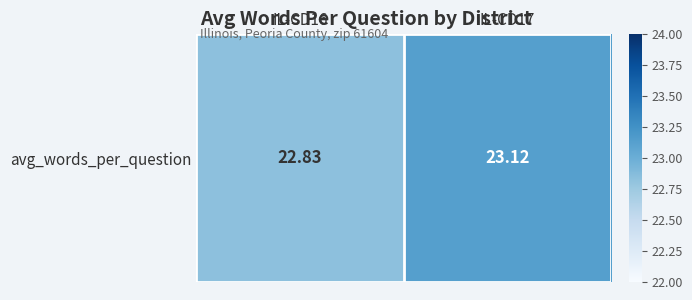

How many data points are less than 23?

1